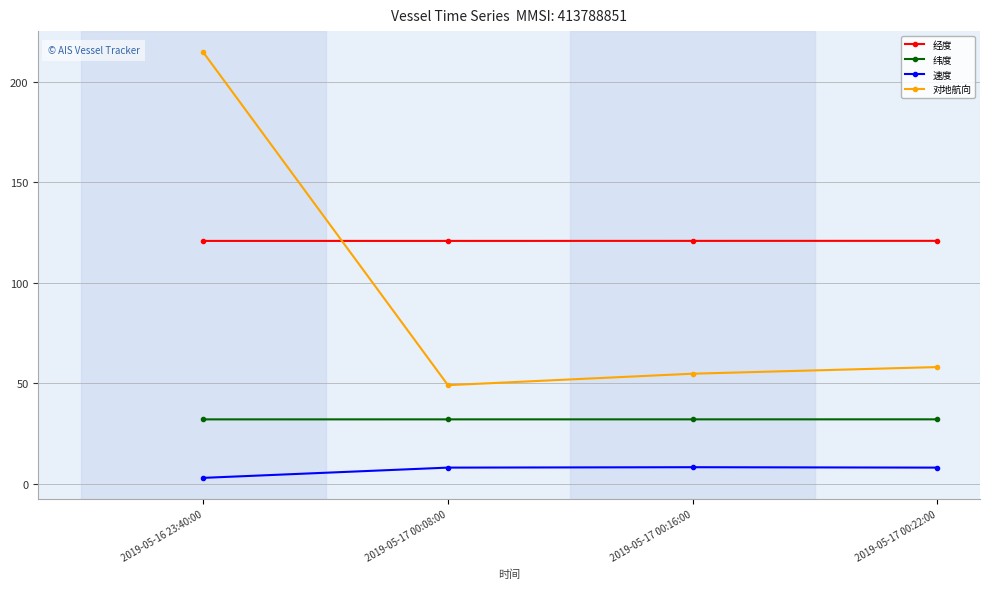

What is the difference between the highest and lowest values at 2019-05-17 00:22:00?

112.8